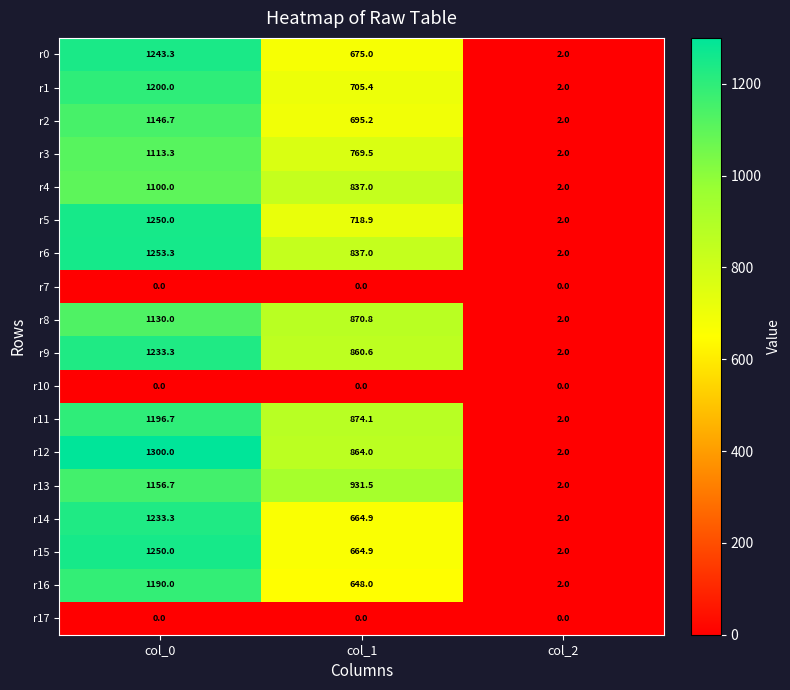

What is the lowest value of the r16 series?

2.0